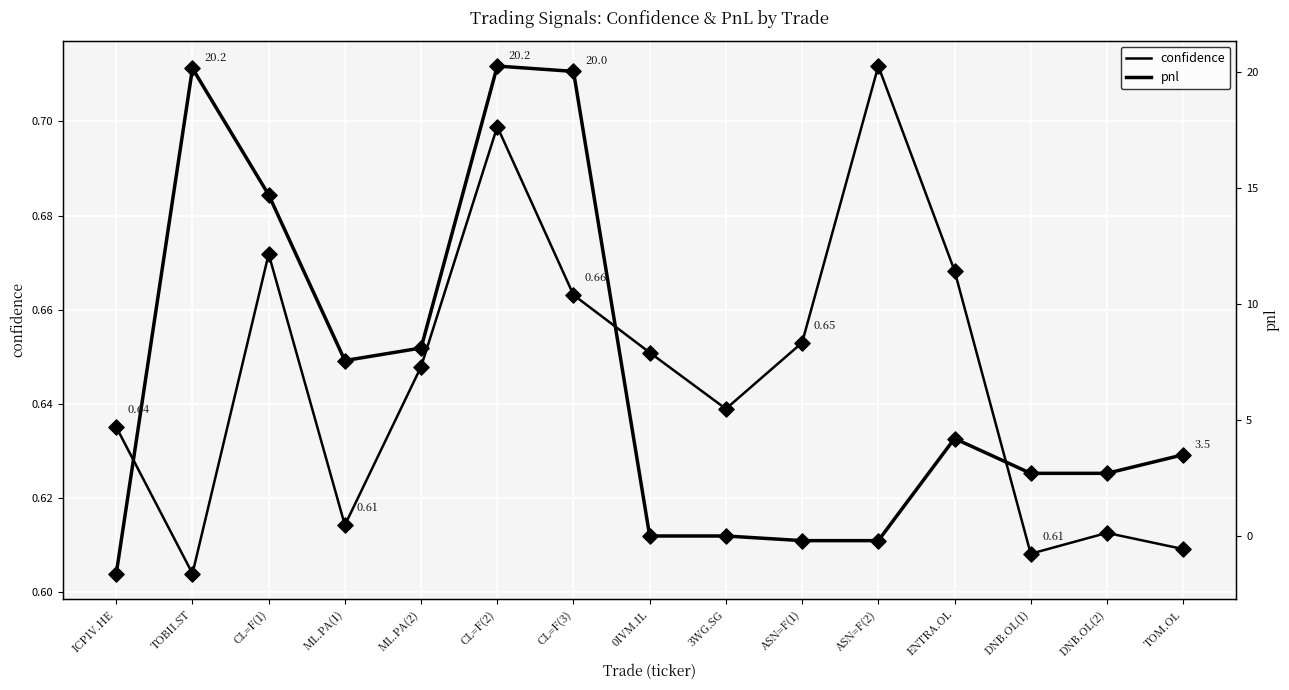

Which series reaches the maximum Y coordinate?

pnl